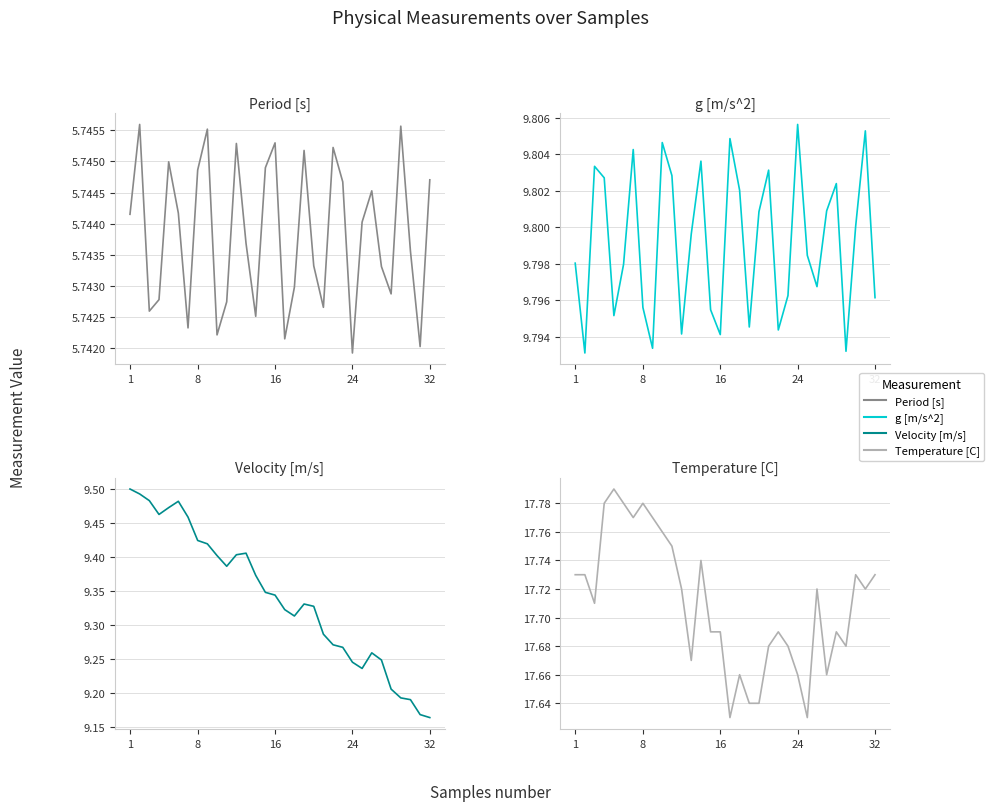

At which label is Velocity [m/s] closest to 9?

31